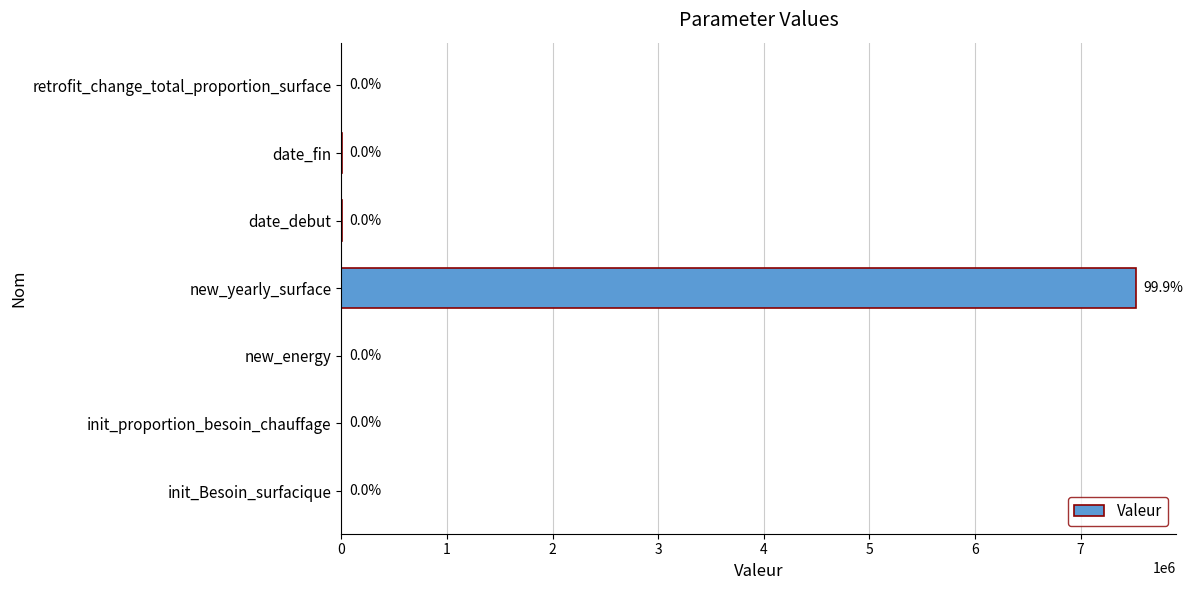

Are the bars horizontal?

Yes